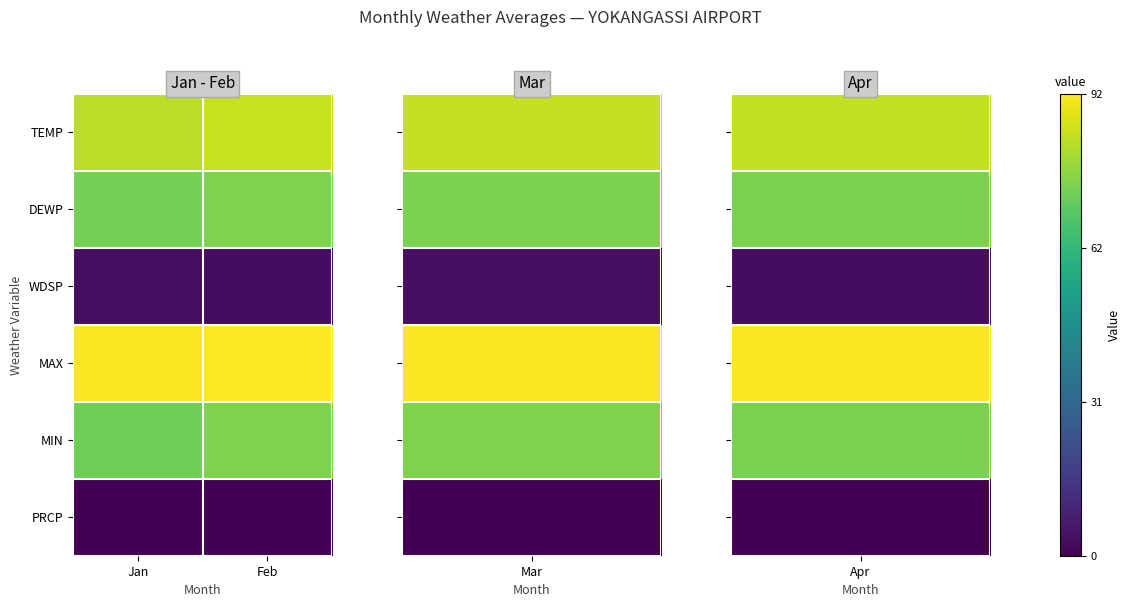

Reading left to right, what are all the values shown in this chart?

TEMP: Jan=82.9	Feb=84.5
DEWP: Jan=73.1	Feb=74.4
WDSP: Jan=3.6	Feb=3.2
MAX: Jan=91.4	Feb=92.3
MIN: Jan=71.8	Feb=74.3
PRCP: Jan=0.0	Feb=0.1